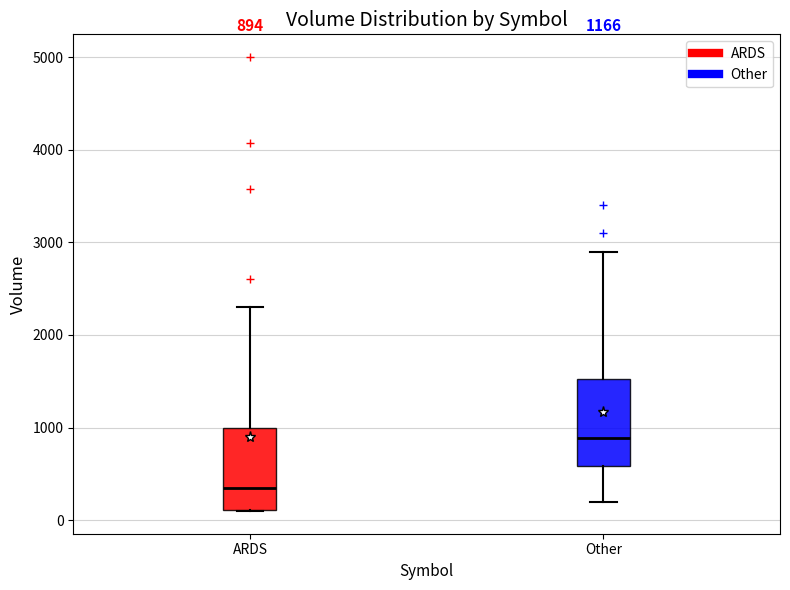

Which box has the highest median line?

Other